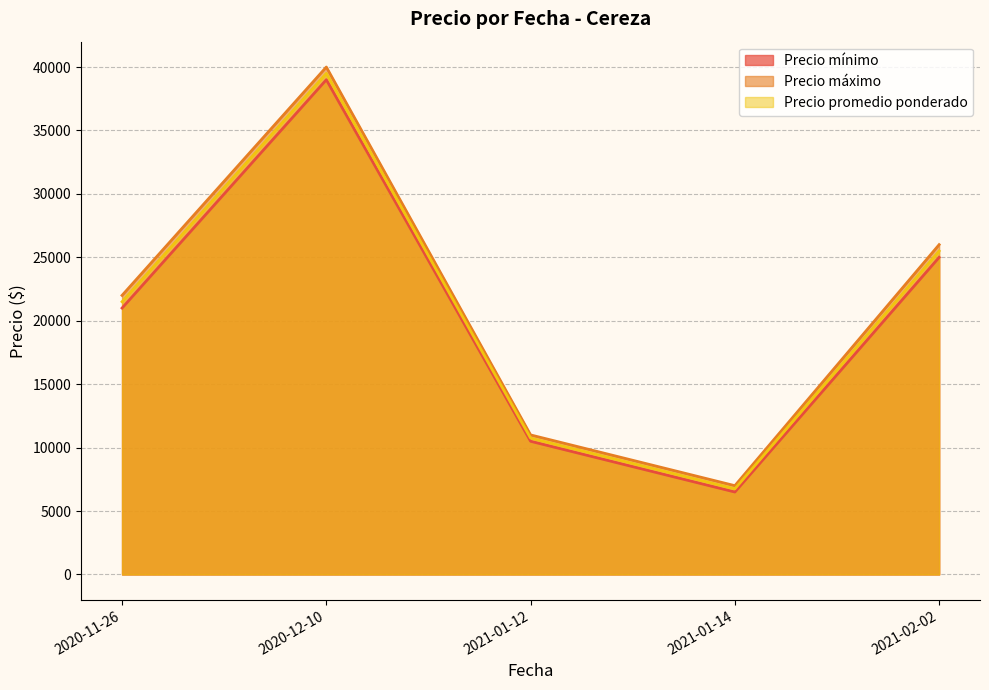

Where does the Precio máximo series first go above 22000?

2020-12-10